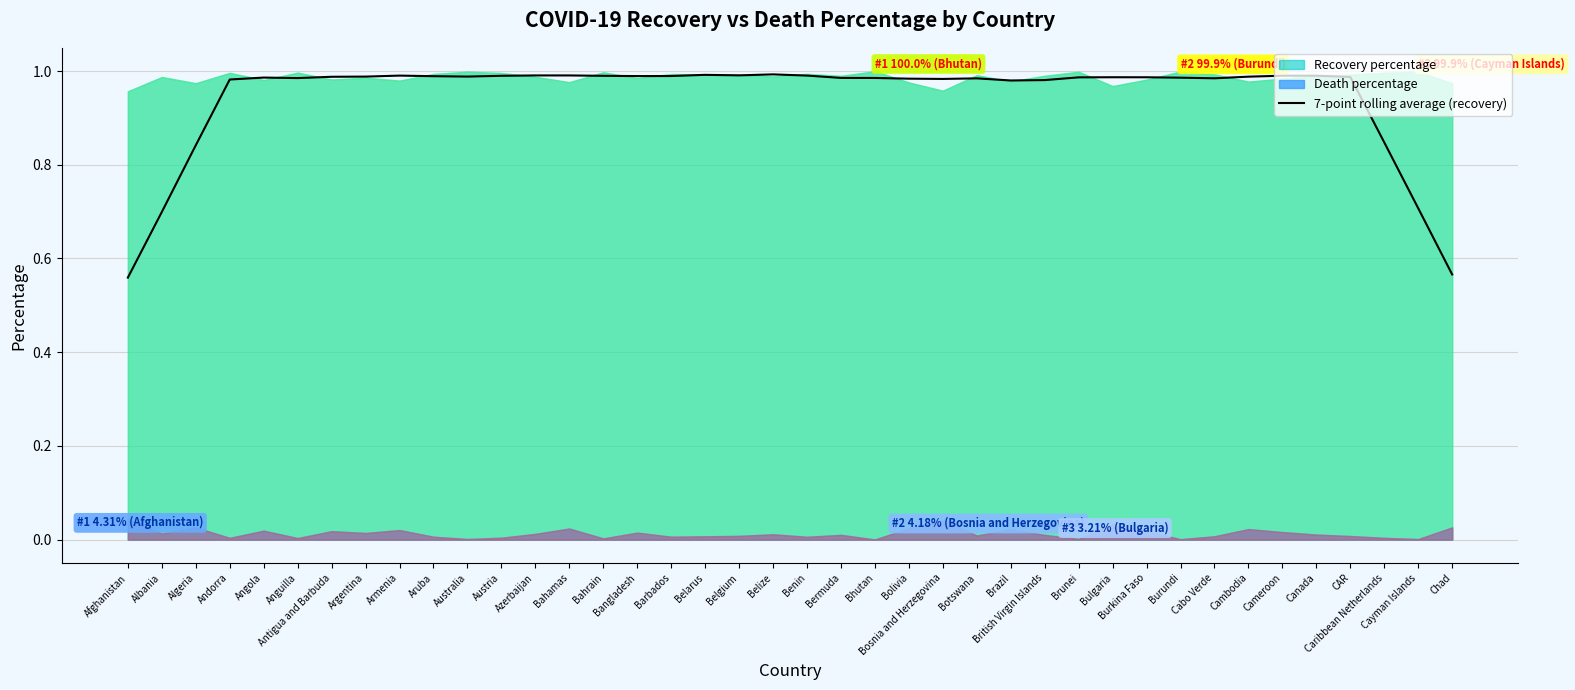

The 7-point rolling average (recovery) series shows 1.5 at Cambodia. True or false?

False